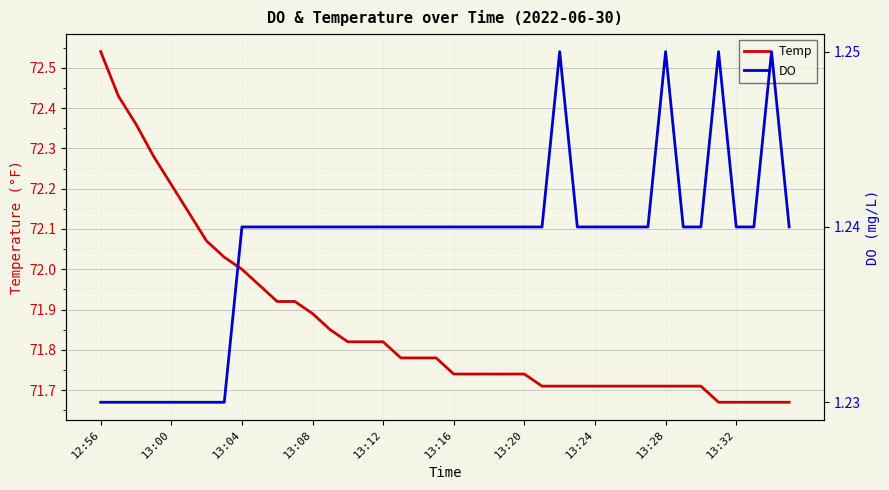

What position from the left is 25?

26